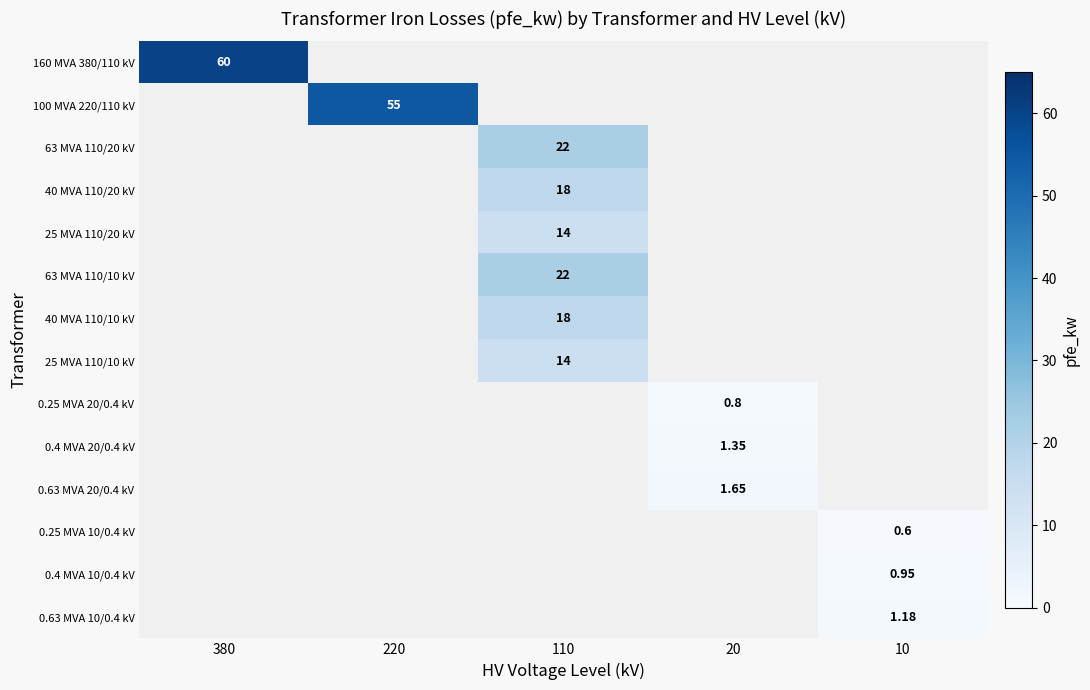

How many values in the 25 MVA 110/10 kV series exceed 0?

1